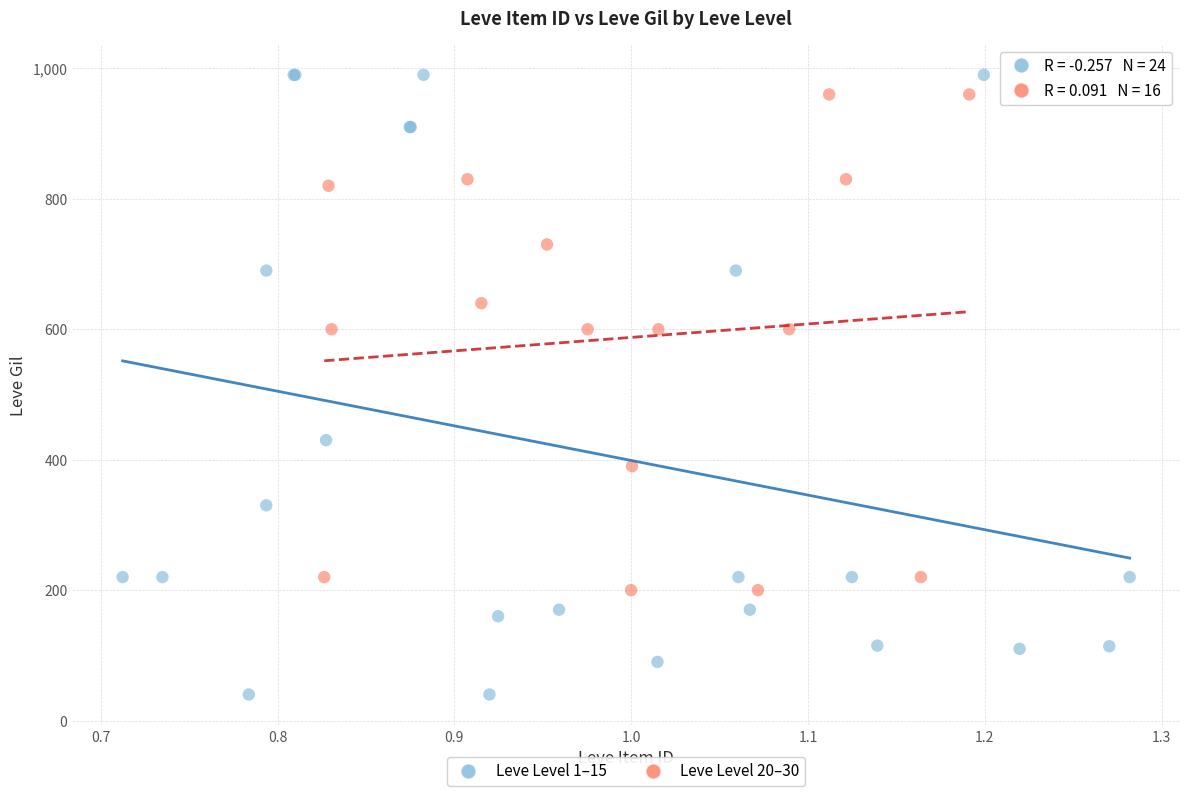

Which series contains the lowest Y value?

Leve Level 1–15